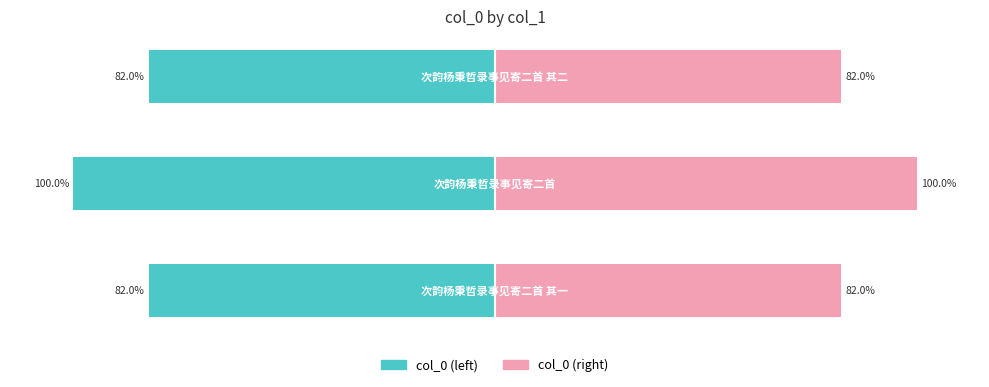

What is the difference between the col_0 (right) values at 2 and 1?

18.0